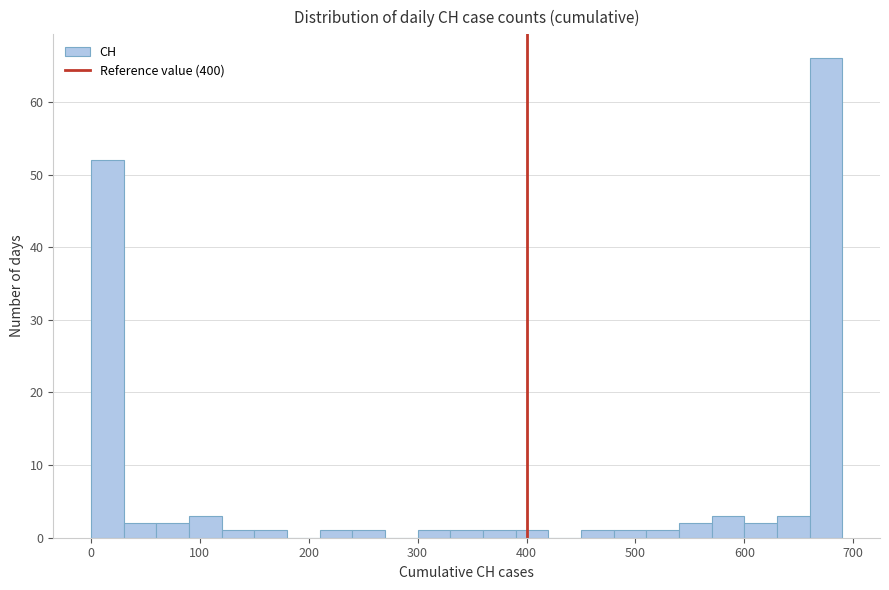

Around what value on the x-axis is the tallest bar? Give the approximate position of its centre, as read against the axis.

680